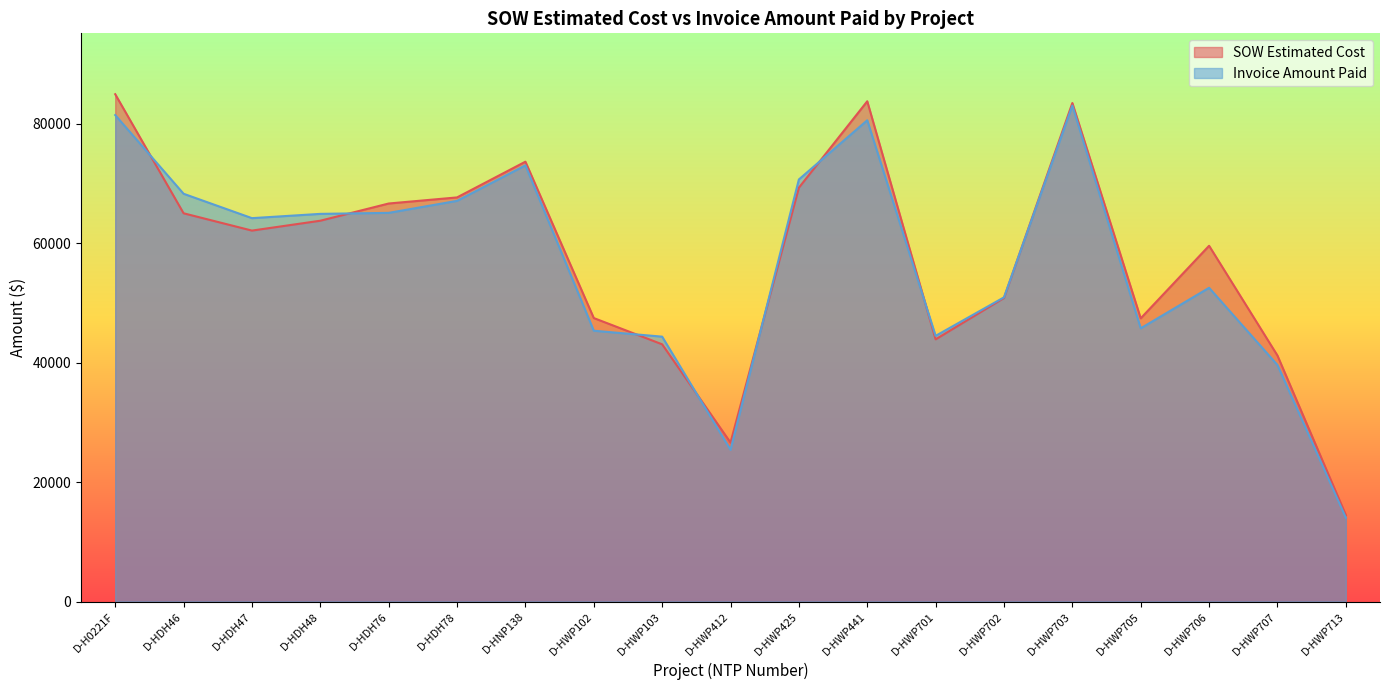

True or false: Invoice Amount Paid has more than 1 points higher than both neighbors.

True